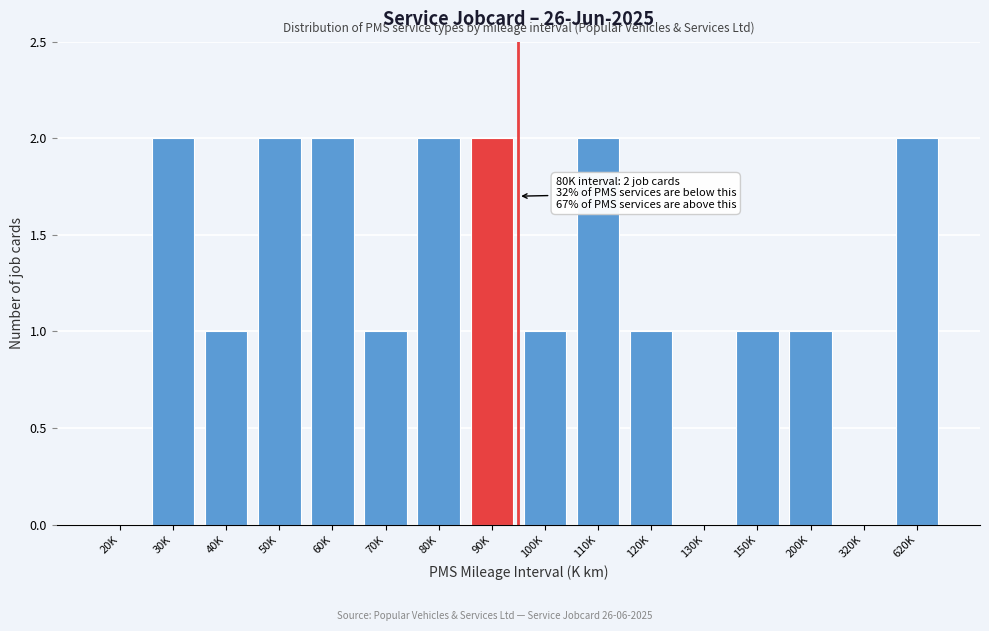

Reading left to right, what are all the values shown in this chart?

20K=0	30K=2	40K=1	50K=2	60K=2	70K=1	80K=2	90K=2	100K=1	110K=2	120K=1	130K=0	150K=1	200K=1	320K=0	620K=2